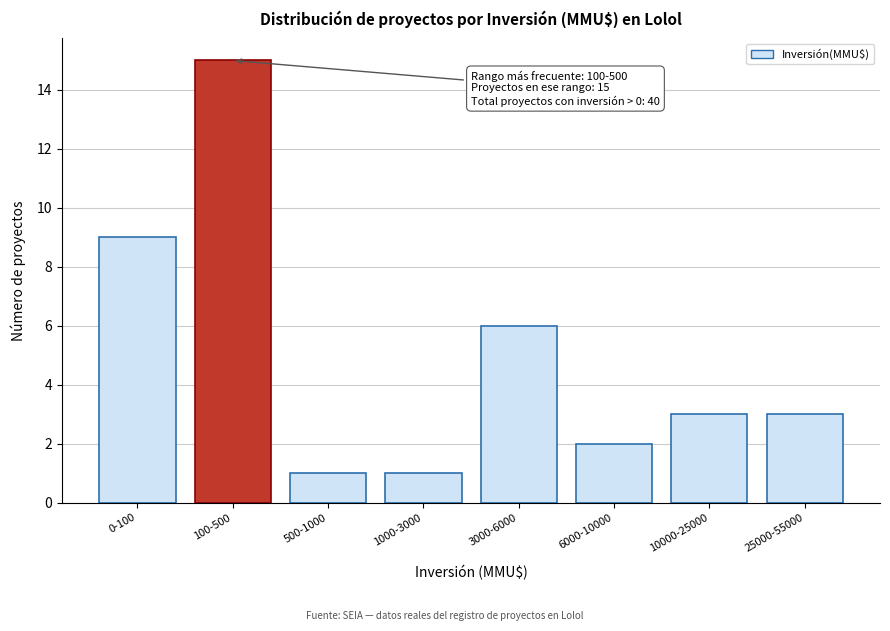

Reading left to right, transcribe all the data shown in this chart.

9	15	1	1	6	2	3	3